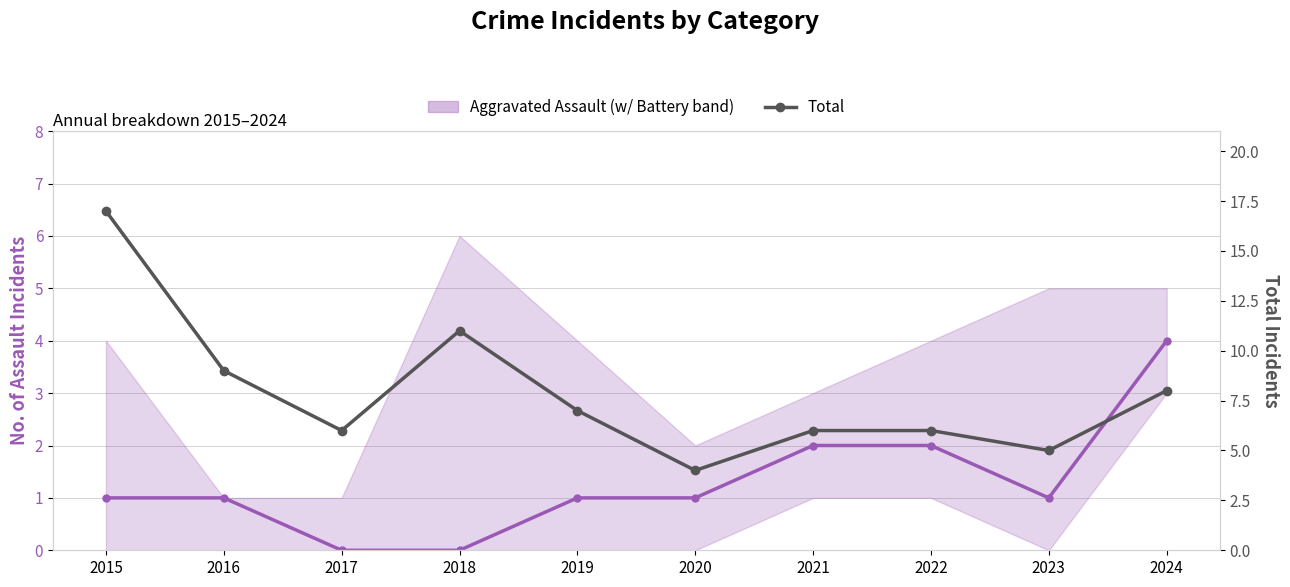

List the series in order of their overall mean, highest first.

Total, Aggravated Assault